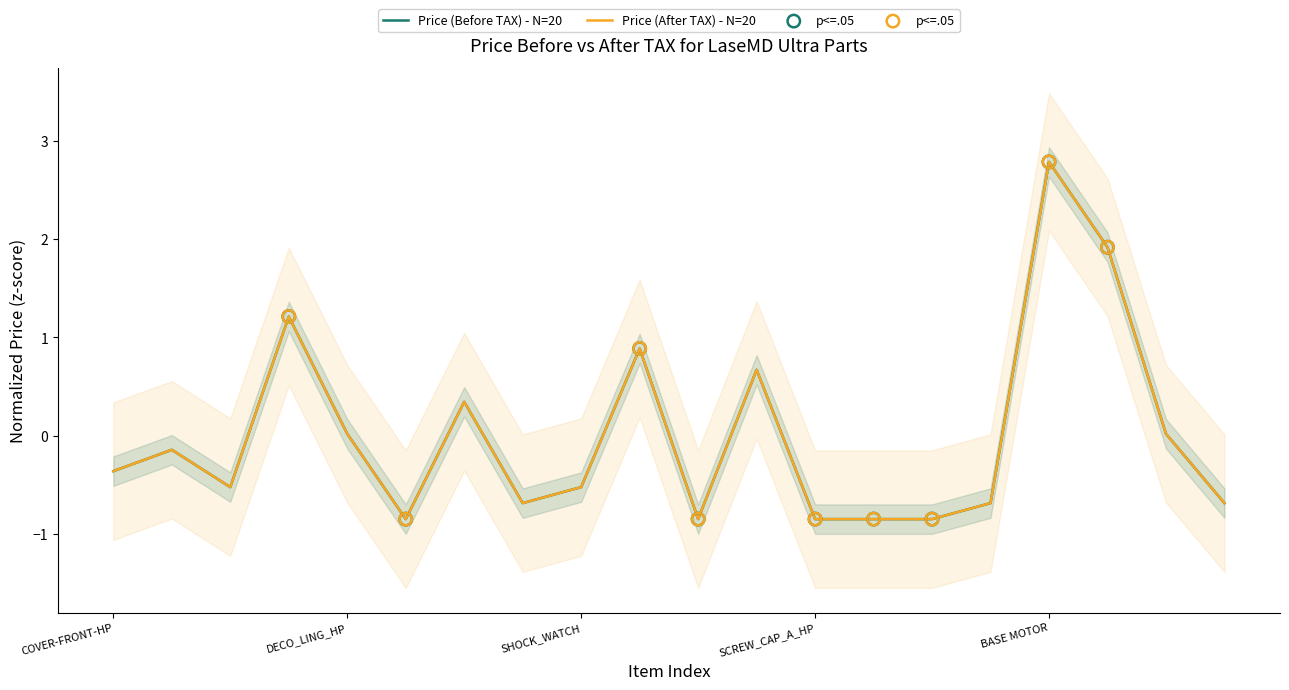

Which series has the largest total across all categories?

Price (Before TAX) for Copy